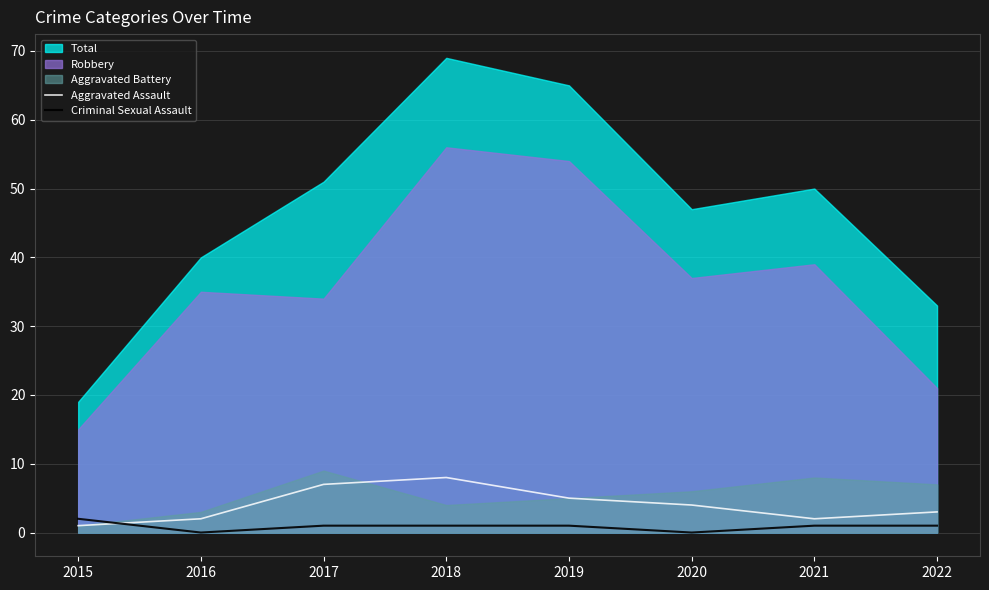

The Criminal Sexual Assault series shows 1 at 2021. True or false?

True